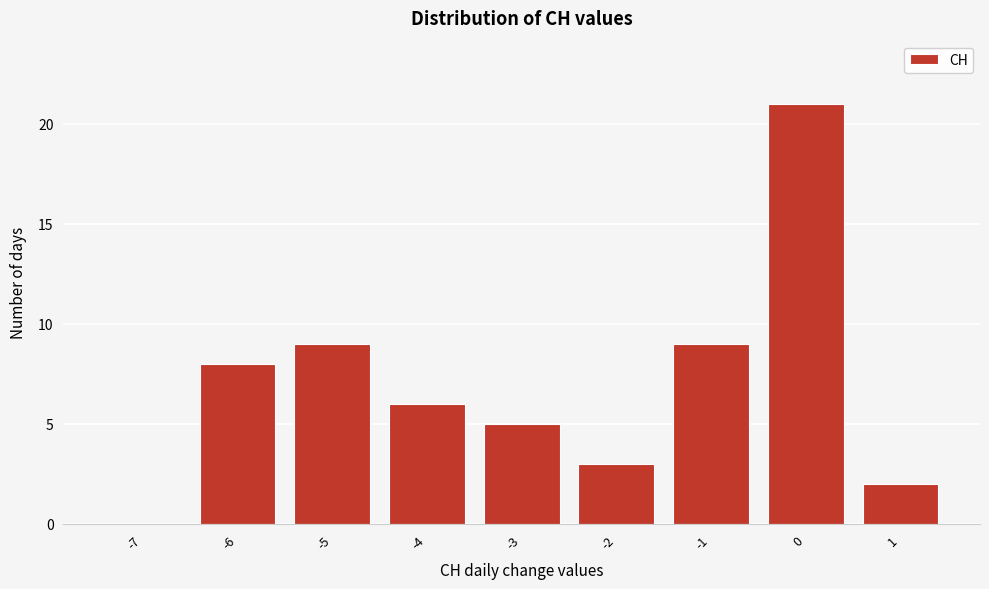

Reading left to right, what are all the values shown in this chart?

-7=0	-6=8	-5=9	-4=6	-3=5	-2=3	-1=9	0=21	1=2